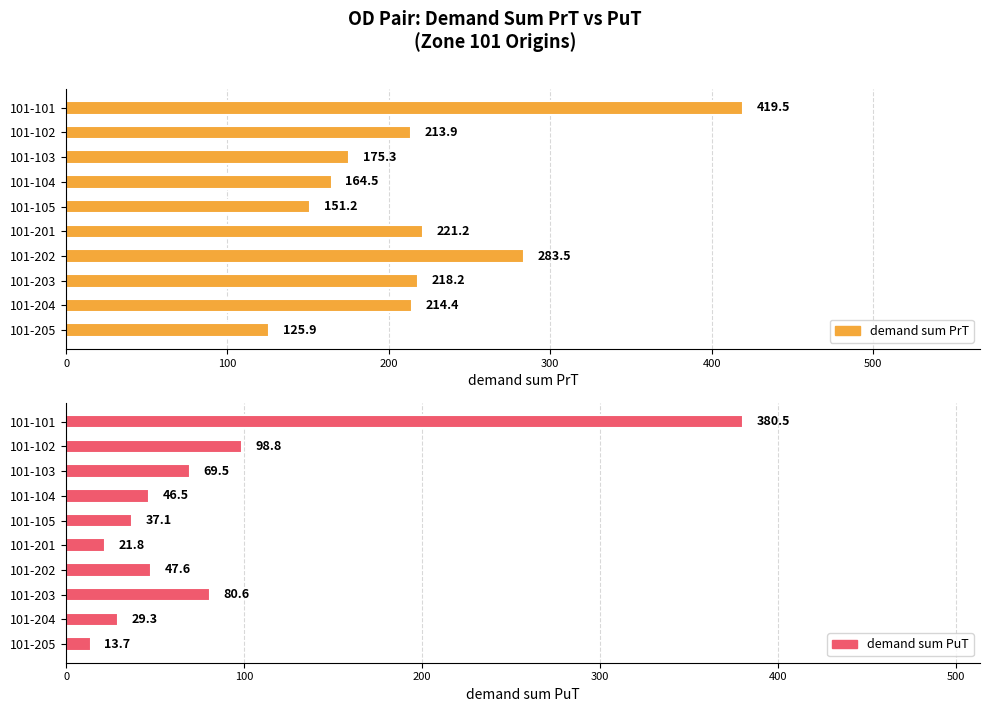

List the series in order of their peak value, highest first.

demand sum PrT, demand sum PuT